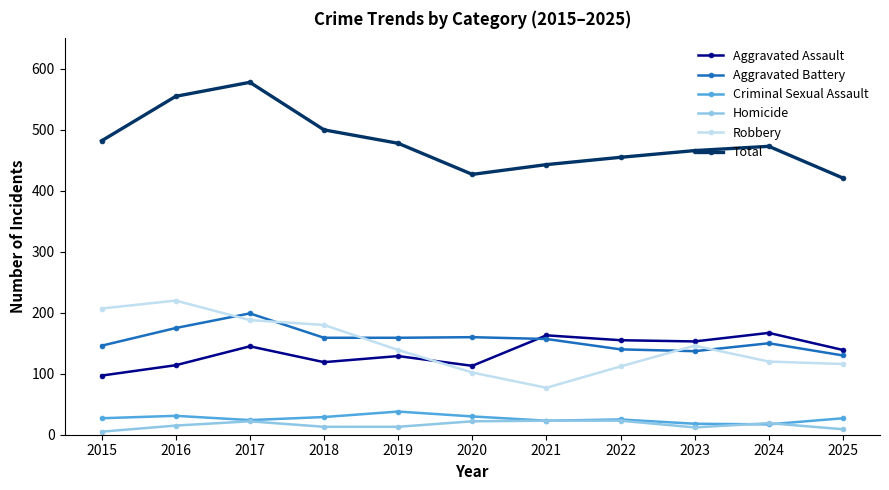

What is the sum of all Aggravated Assault values?

1494